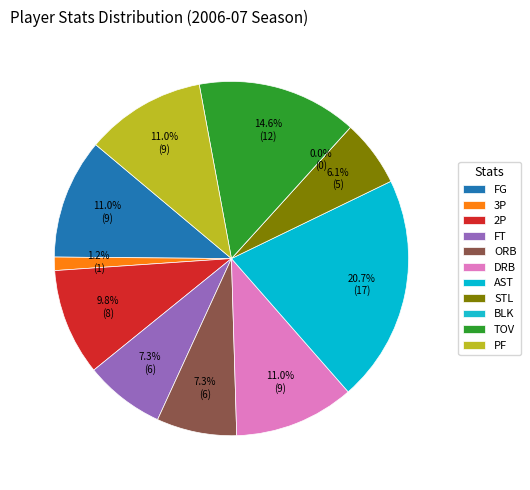

Do 3P and AST together represent more than half of the pie?

No